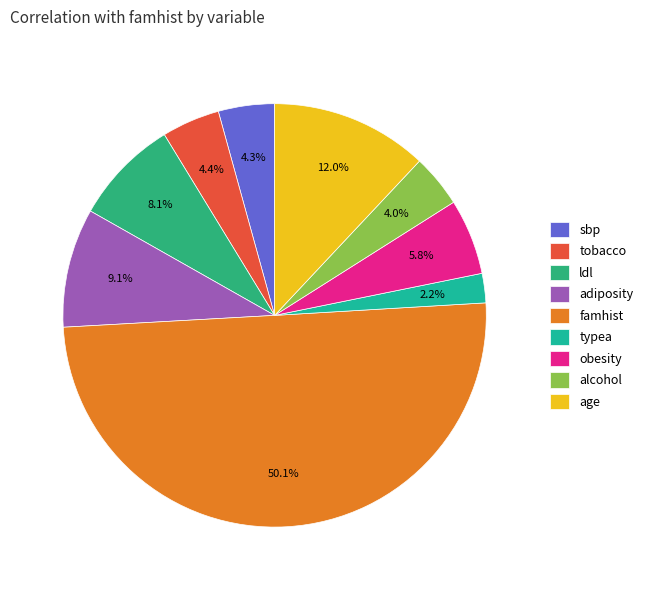

Between ldl and adiposity, which is larger?

adiposity